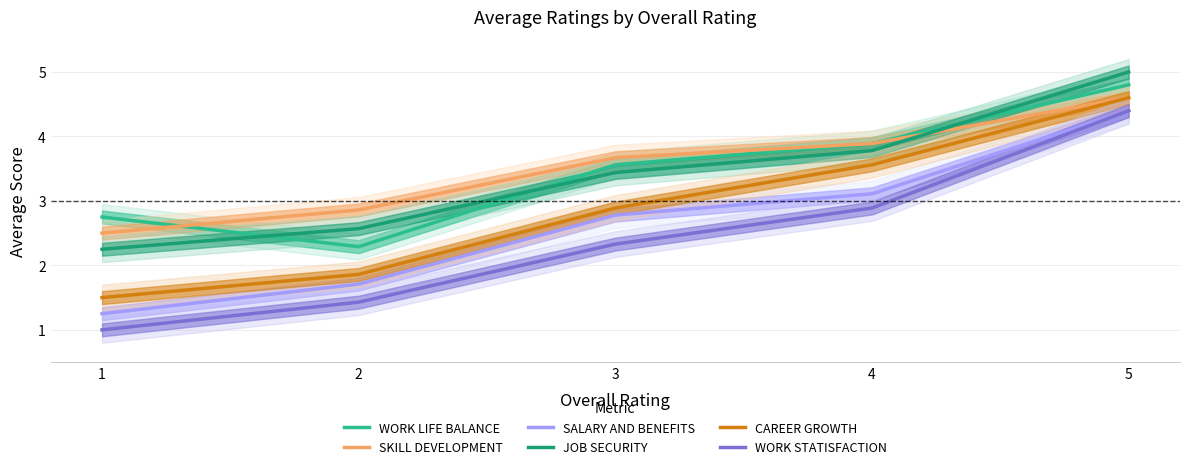

How many series are shown in this chart?

6